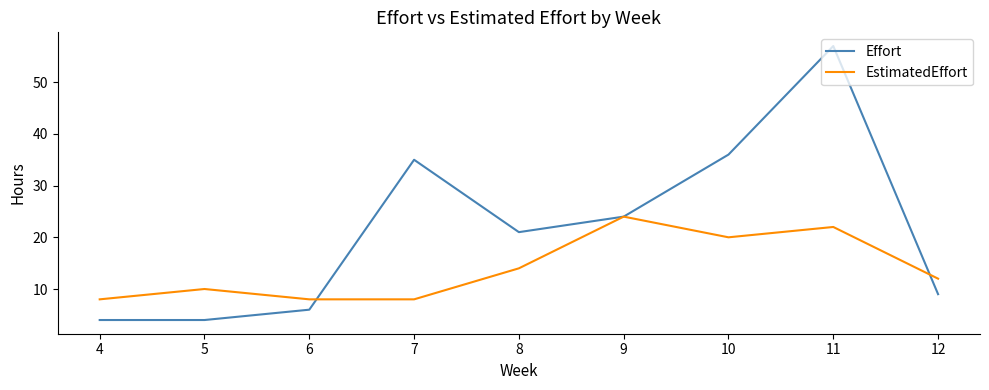

Where does the EstimatedEffort series first go above 12?

8